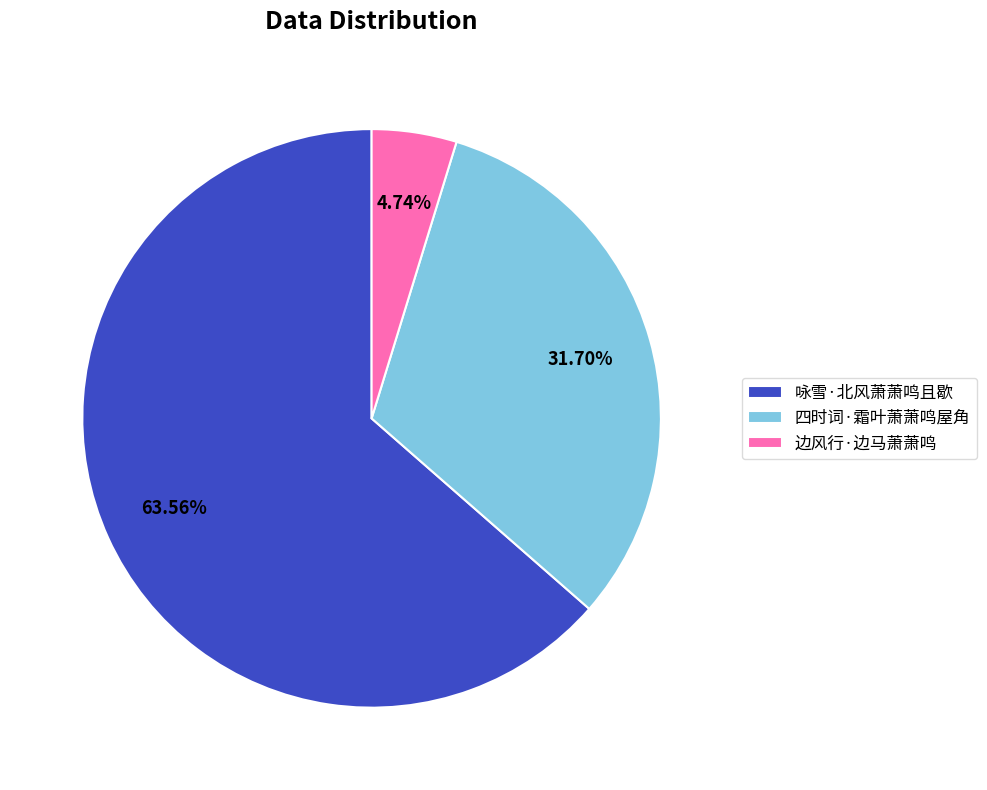

Which has a higher value, 边风行·边马萧萧鸣 or 四时词·霜叶萧萧鸣屋角?

四时词·霜叶萧萧鸣屋角